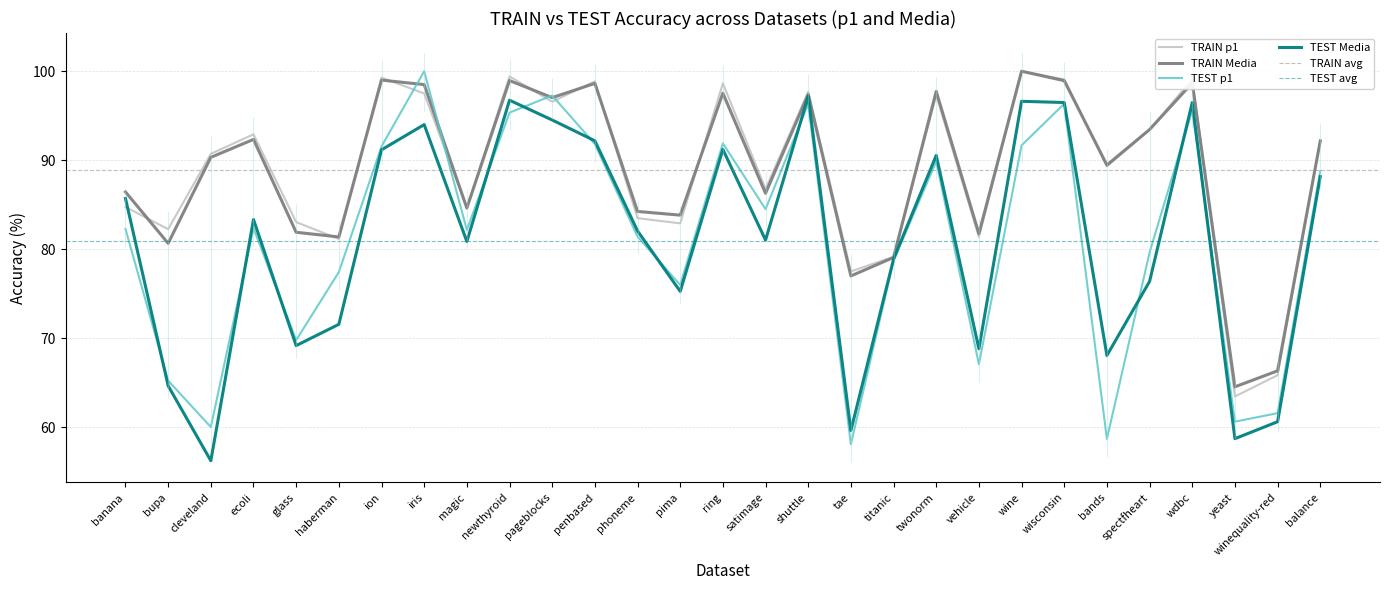

List the series in order of their peak value, lowest first.

TEST Media, TRAIN p1, TRAIN Media, TEST p1